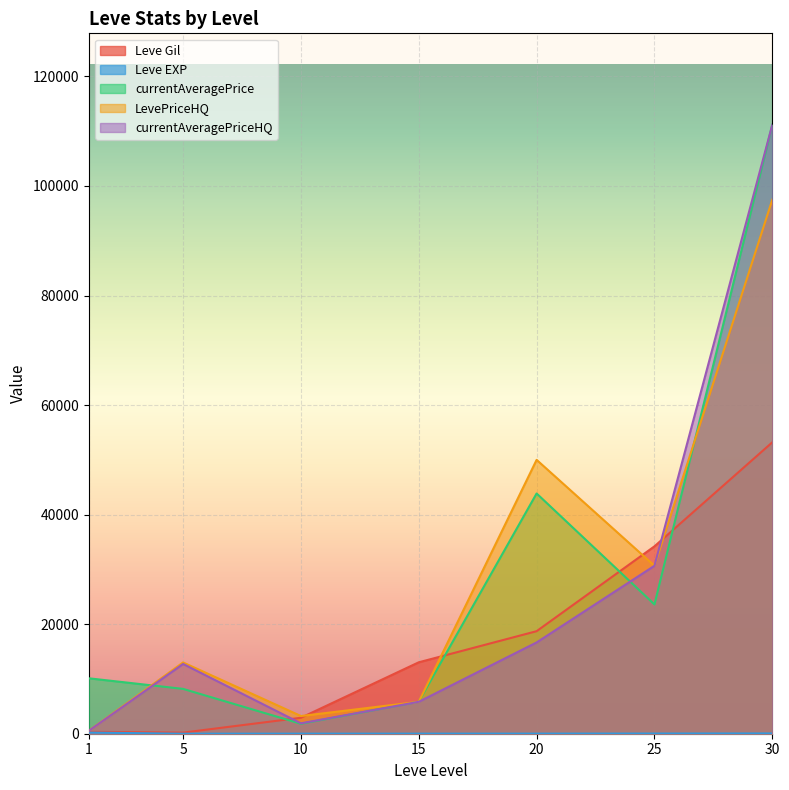

At which label is Leve EXP closest to 33865?

25